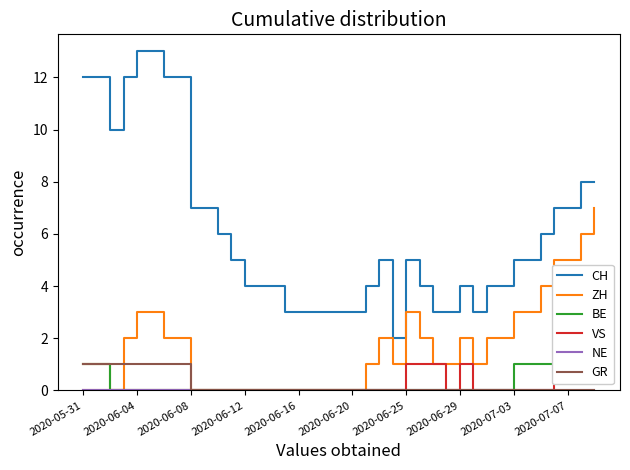

The GR series shows 1 at 2020-06-04. True or false?

True